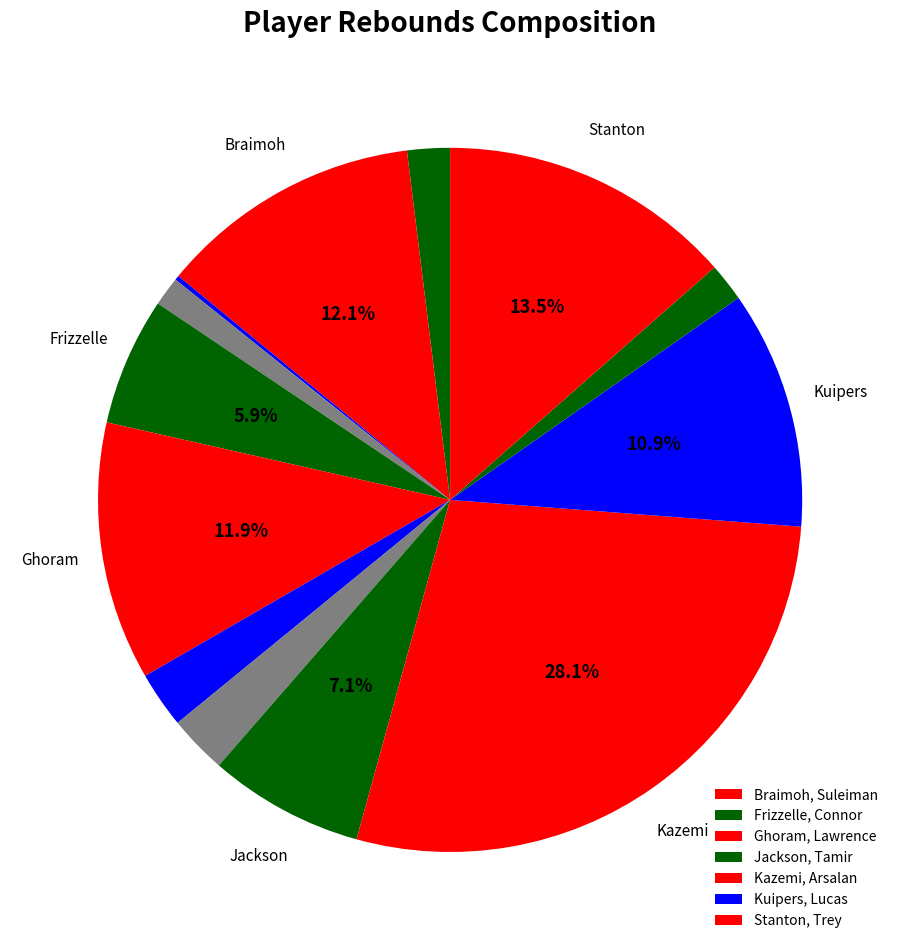

Which category has the biggest portion of the pie?

Kazemi, Arsalan